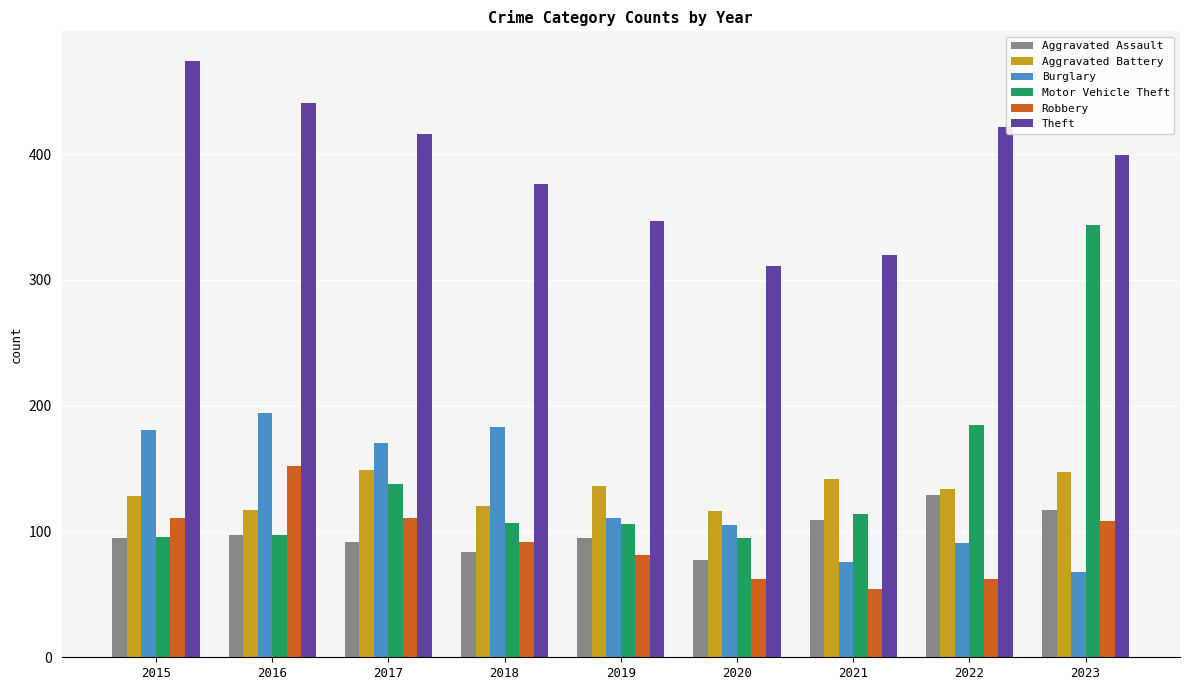

What is the total value across all series at 2020?

766